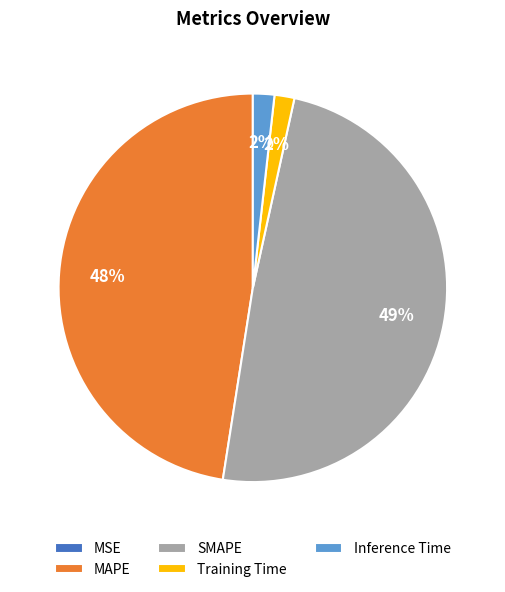

To the nearest percent, what is the difference between the largest and smallest slice percentages?

49%